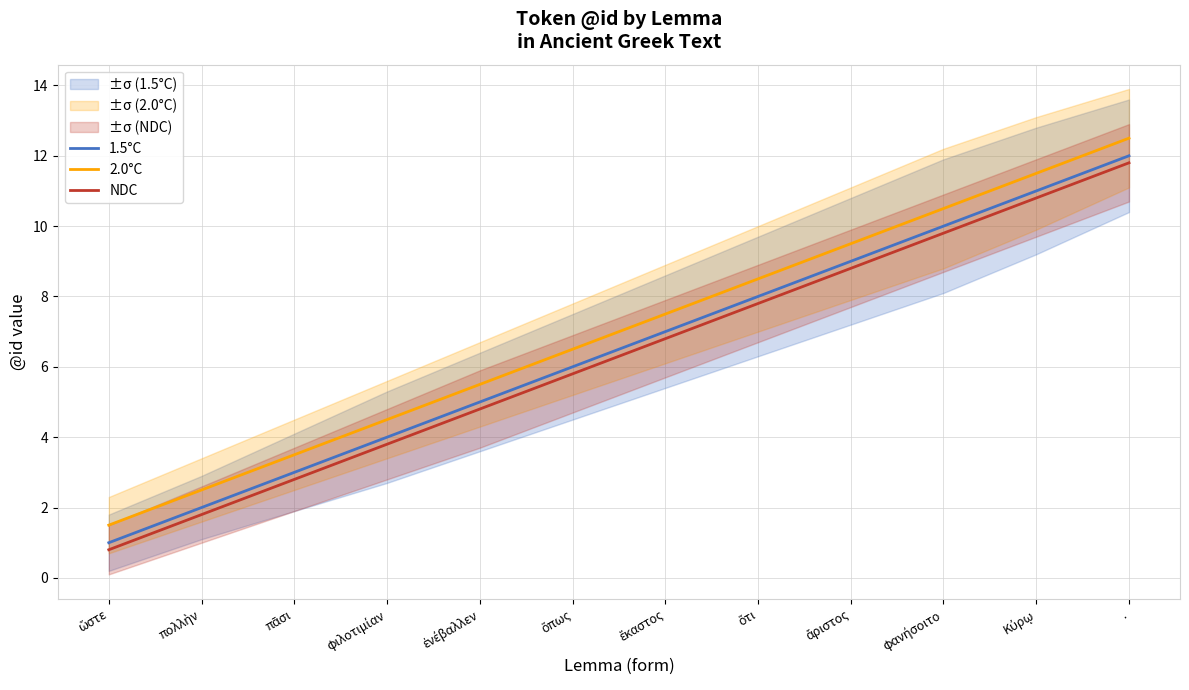

How many series are shown in this chart?

3